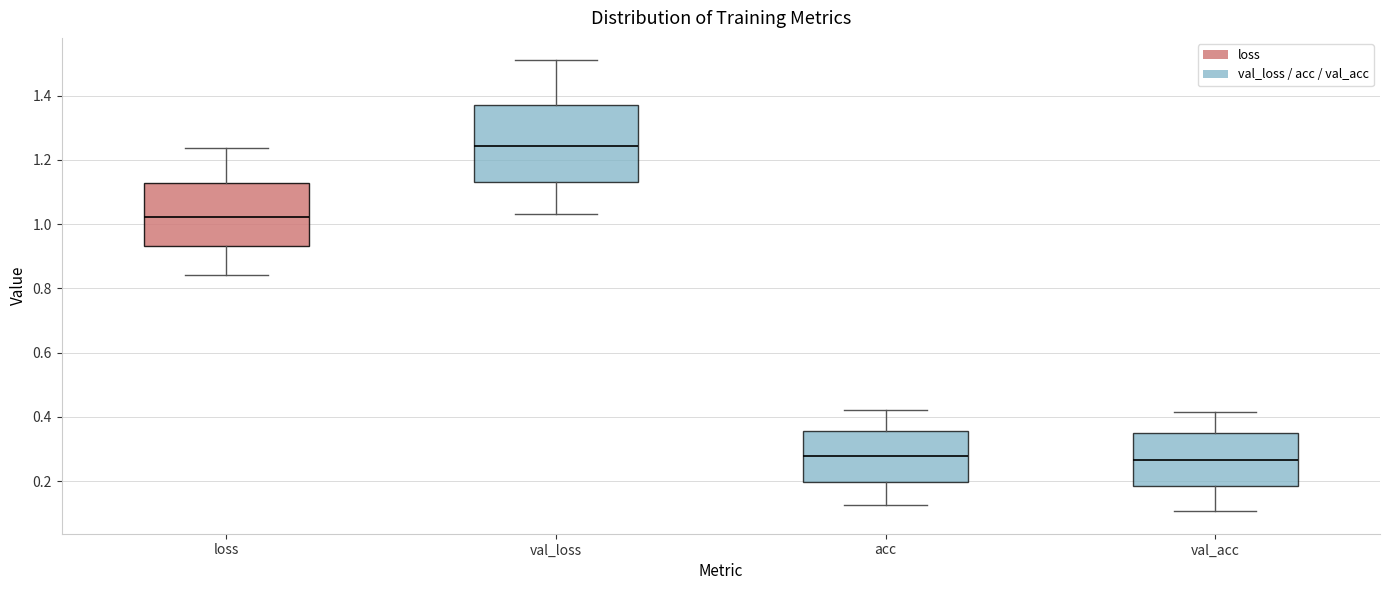

Where does the median line of the box for loss sit on the y-axis? The values are not printed on the chart, so give them approximately, as read against the axis.

1.02